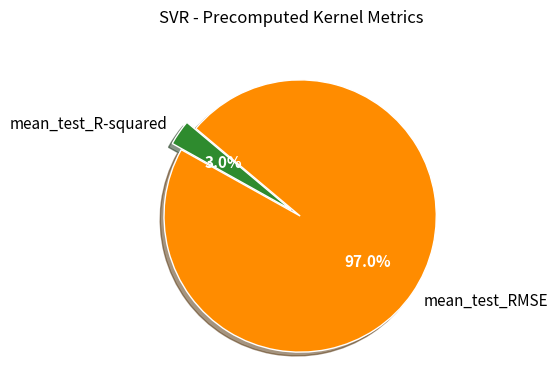

How many segments does this pie chart have?

2